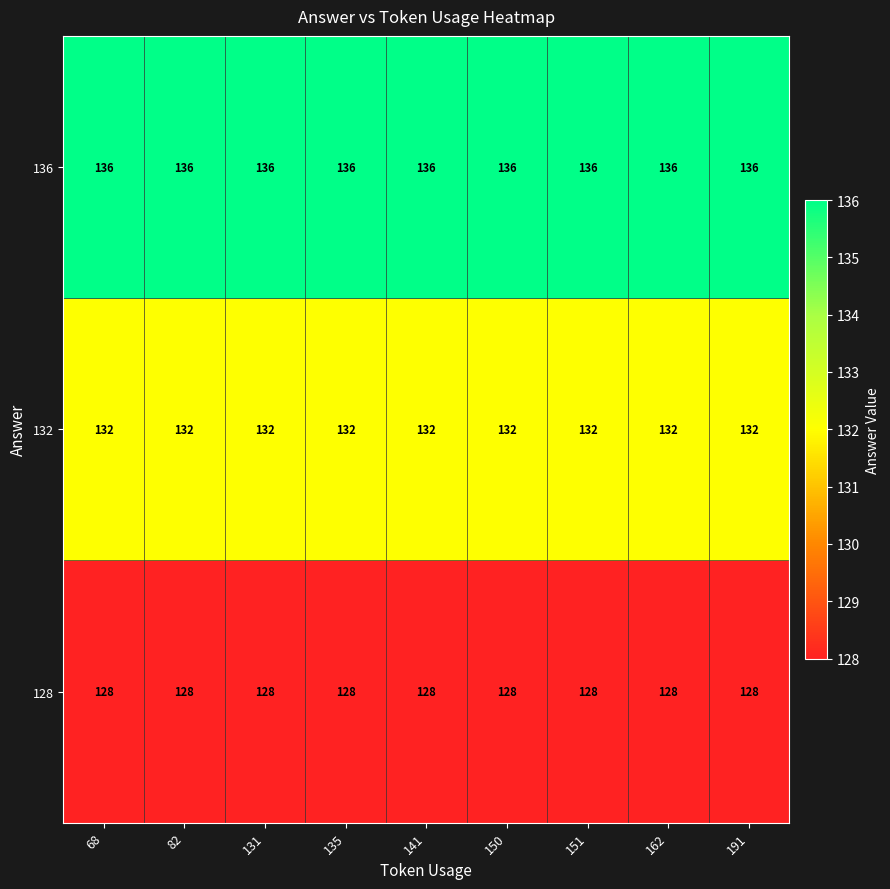

What is the spread (max minus min) of values at 150?

8